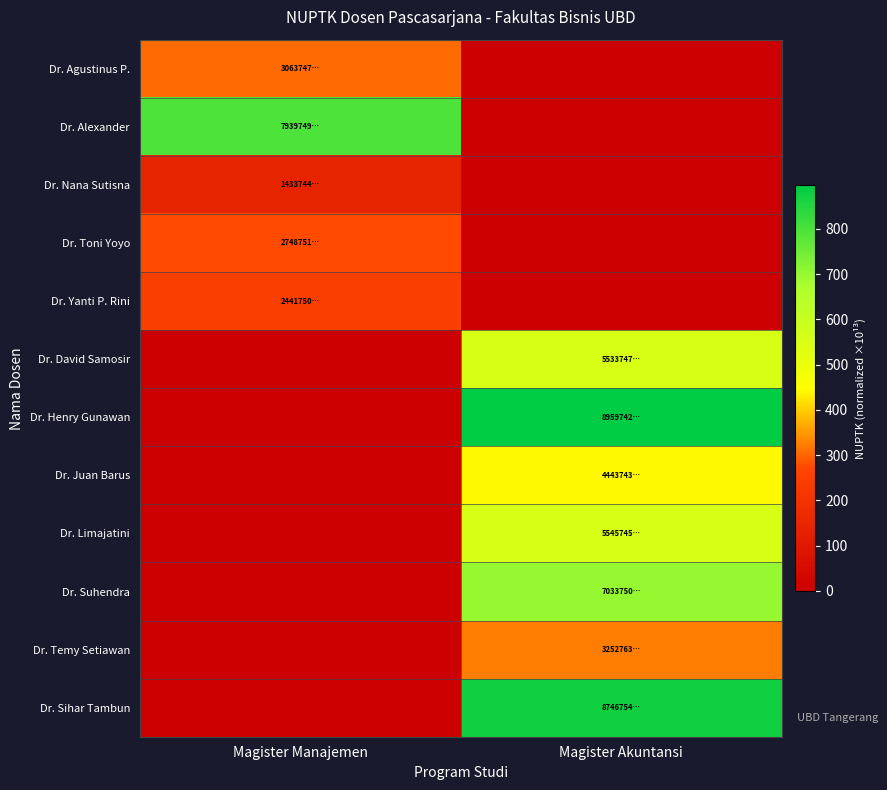

How many data points does each series have?

2